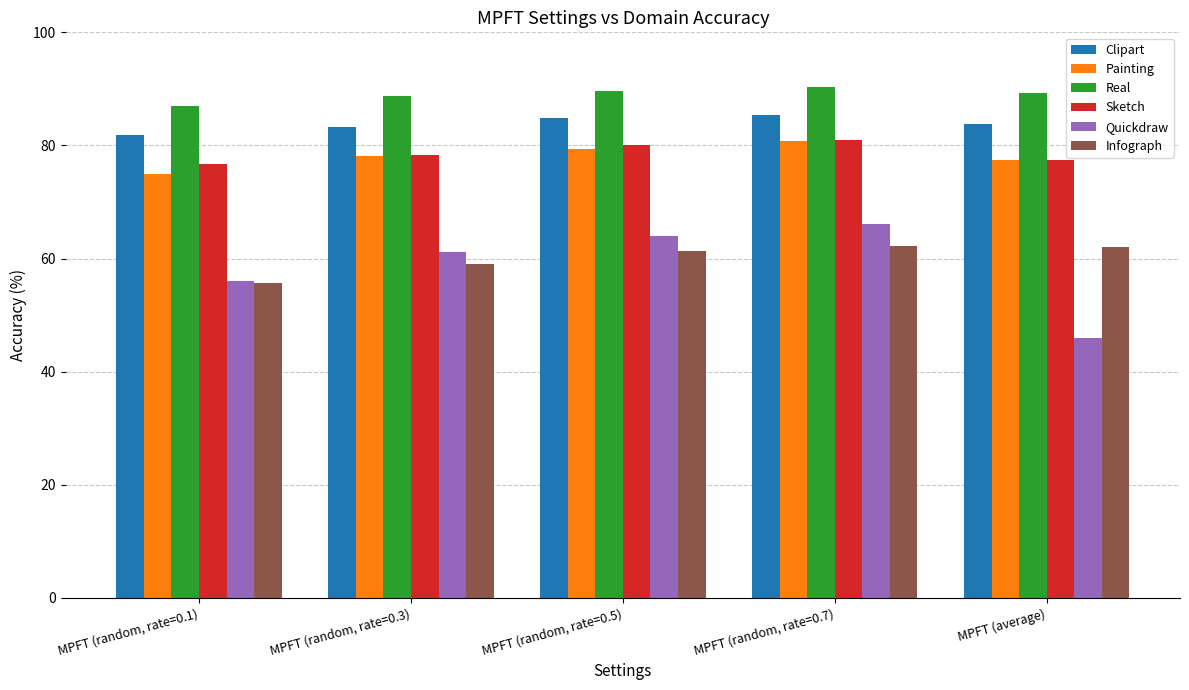

What is the total value across all series at MPFT (random, rate=0.1)?

432.0